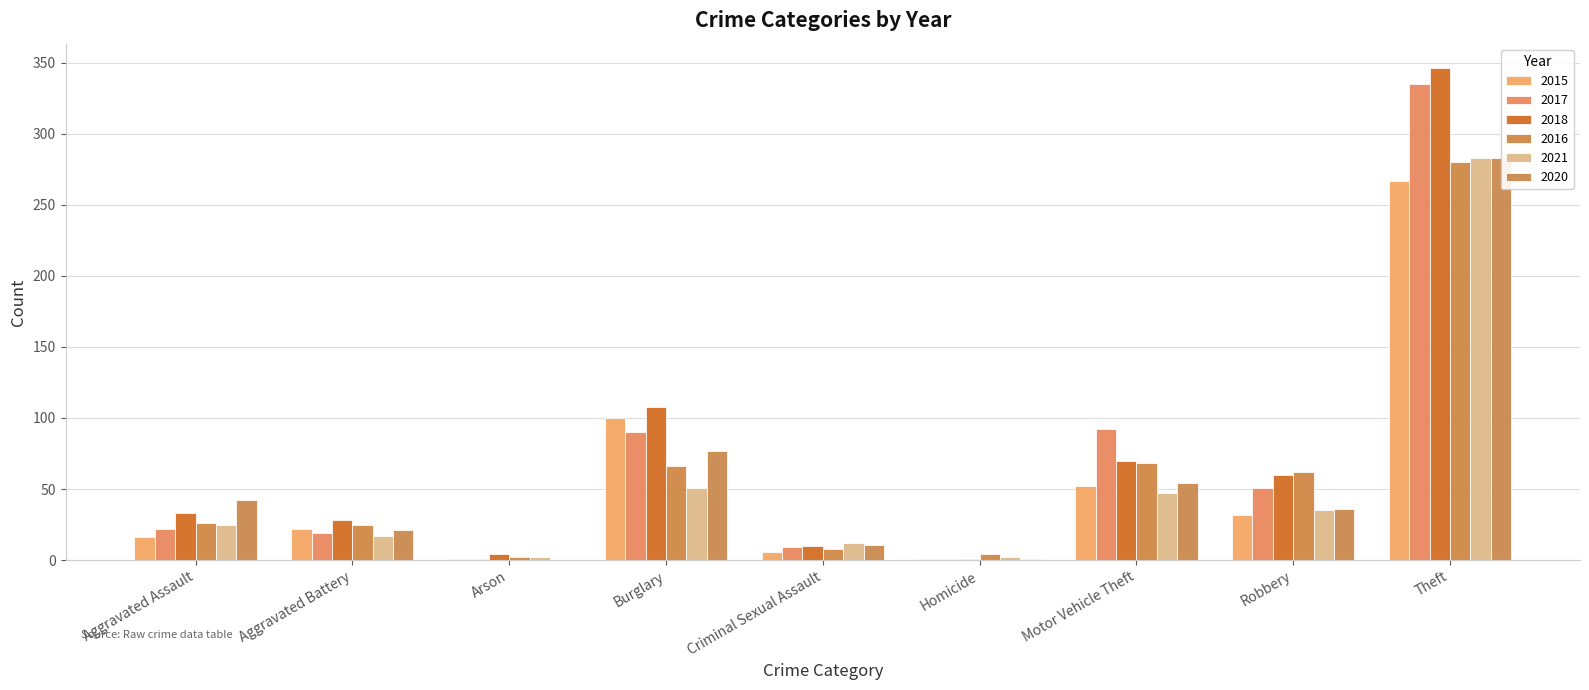

What are all the series names shown in the legend?

2015, 2017, 2018, 2016, 2021, 2020